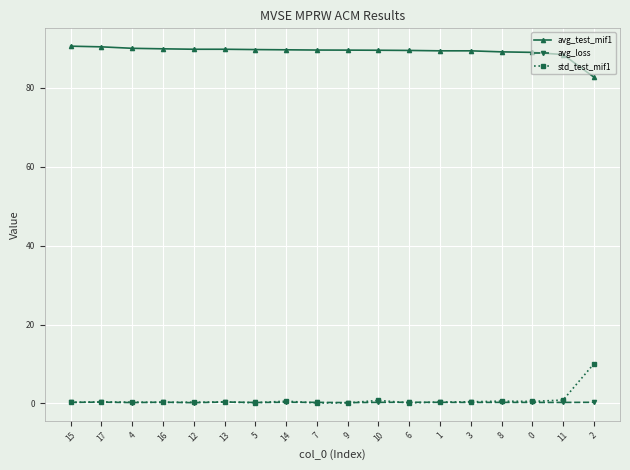

True or false: avg_test_mif1 and std_test_mif1 intersect in this chart.

False